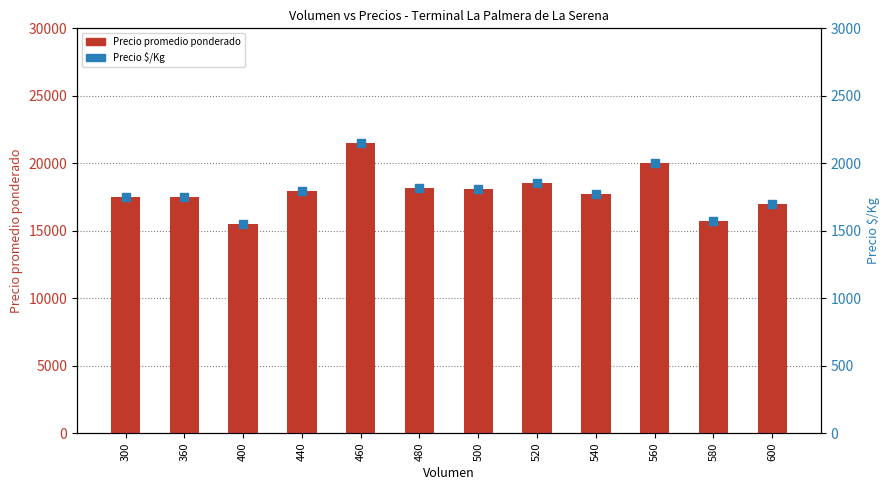

Which series contains the highest Y value?

Precio promedio ponderado